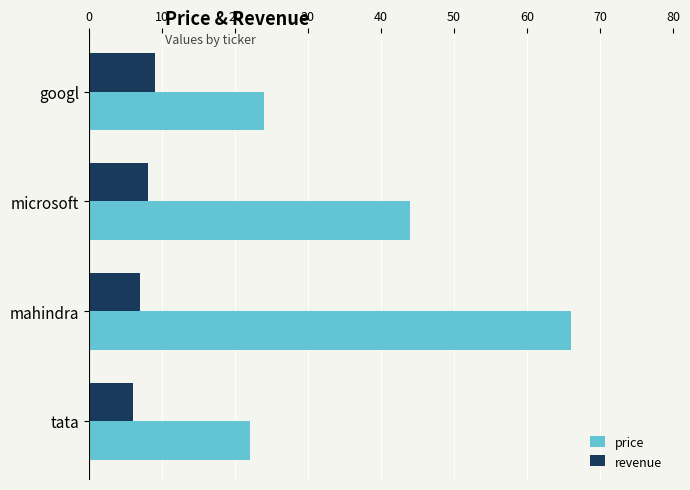

At which category does the chart reach its peak across all series?

mahindra